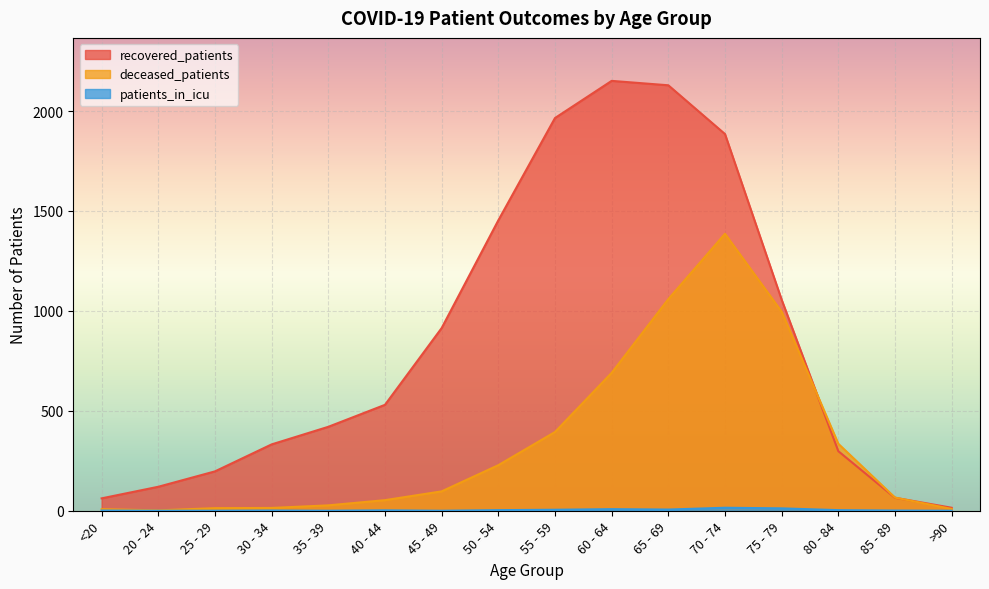

Which label corresponds to the smallest value in the chart?

20 - 24